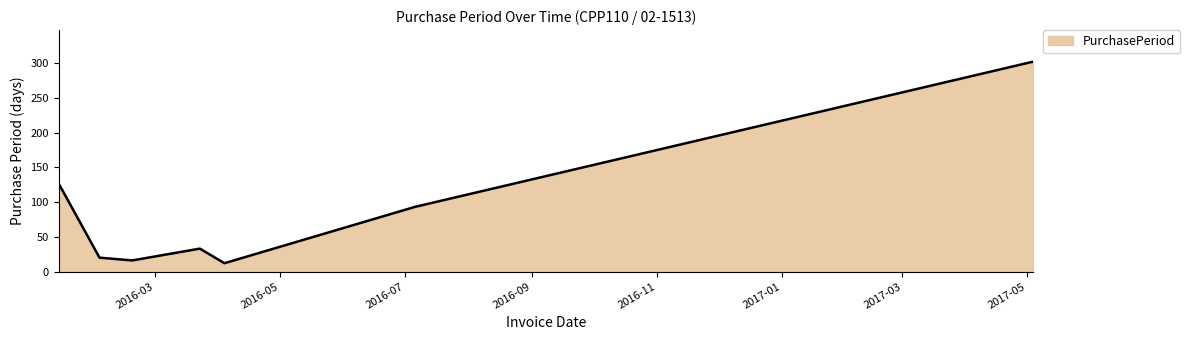

What is the sum of all values?

603